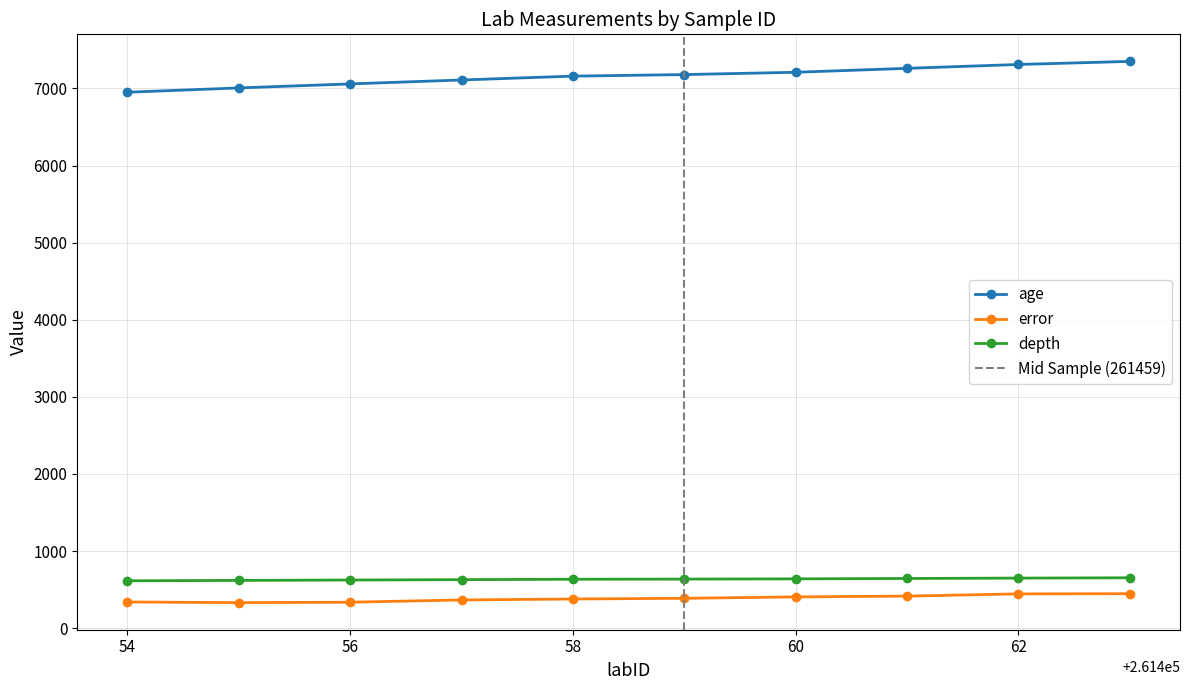

Count the depth values in the range 625 to 645.

6